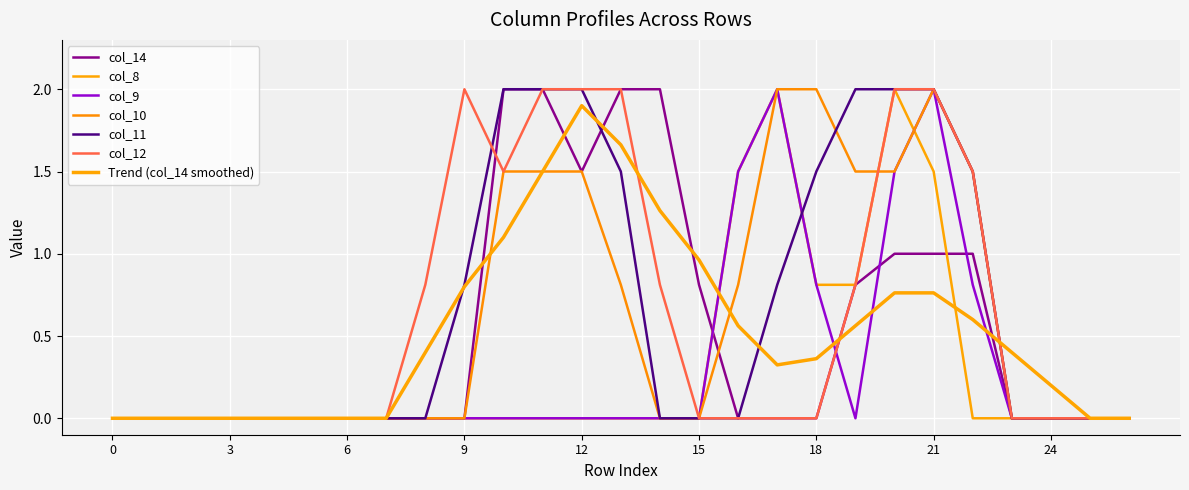

Does the chart display data point markers on the line(s)?

No